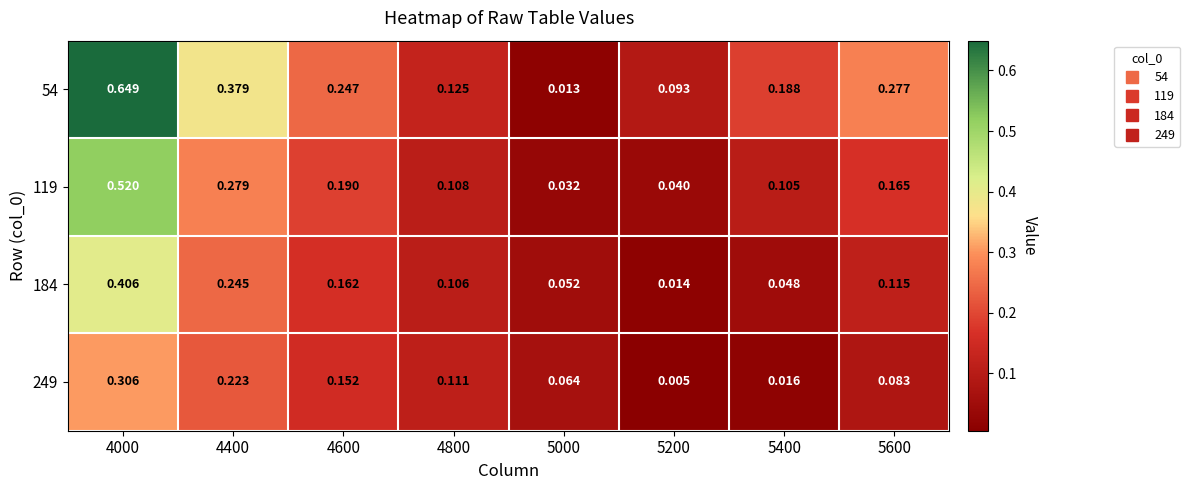

At which category does the chart reach its peak across all series?

4000